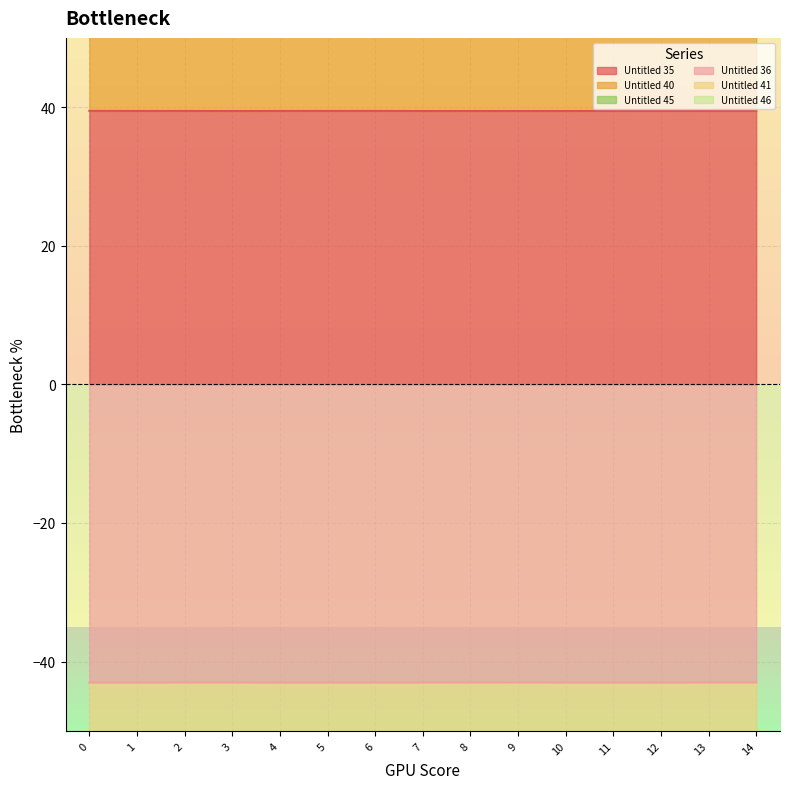

What is the minimum value for Untitled 35?

39.5